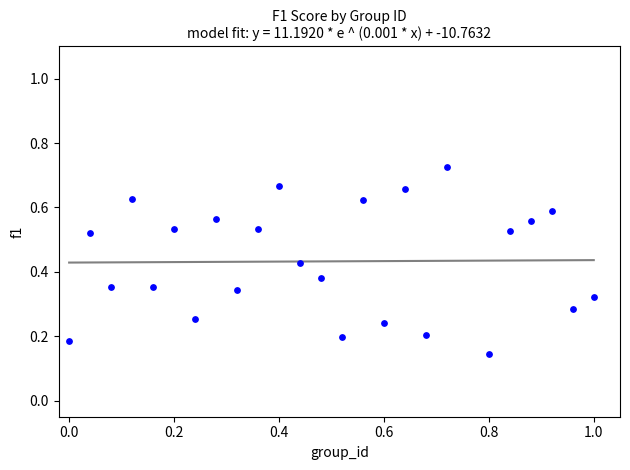

What is the range of X values (max minus min)?

1.0